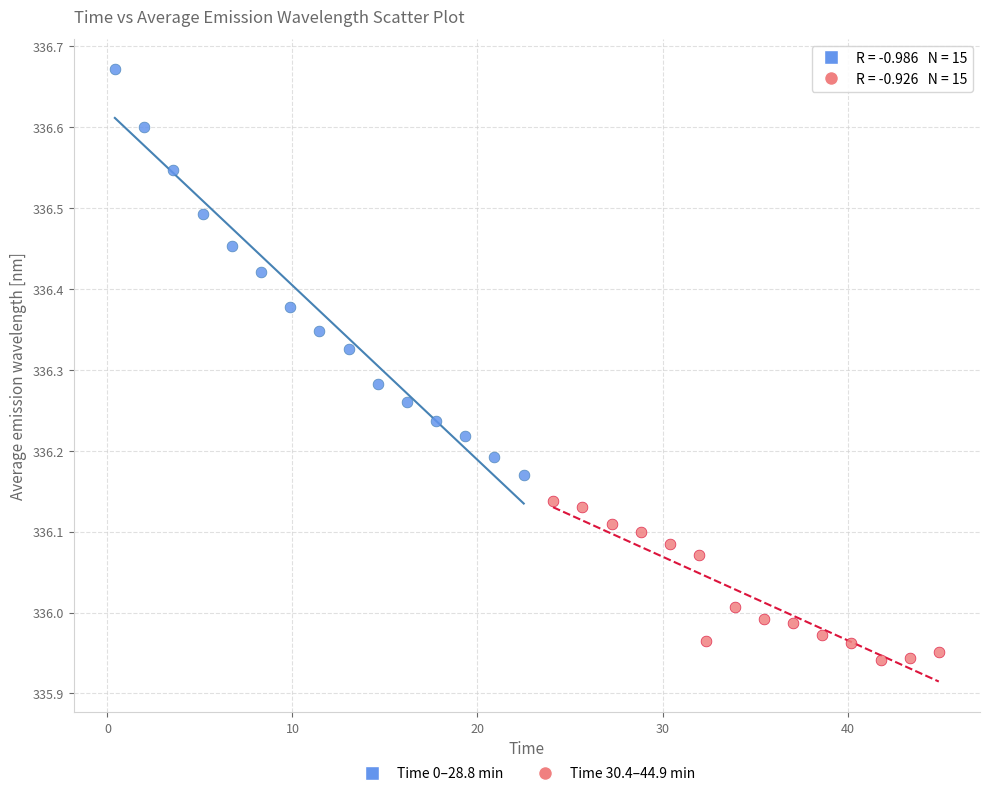

Which series has the widest spread of Y values?

Time 0–28.8 min